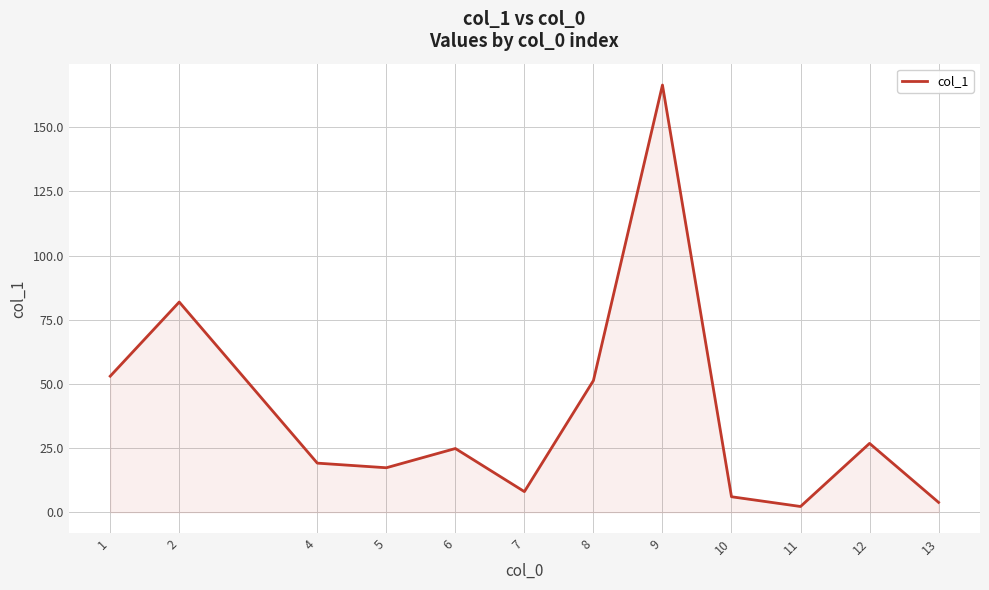

Rank the categories by value from highest to lowest.

9, 2, 1, 8, 12, 6, 4, 5, 7, 10, 13, 11